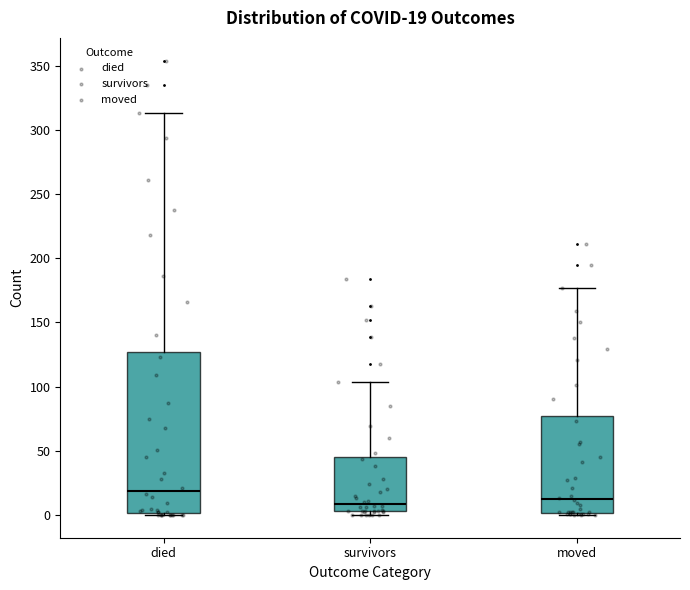

Comparing the boxes themselves (not the whiskers), which one is the tallest?

died